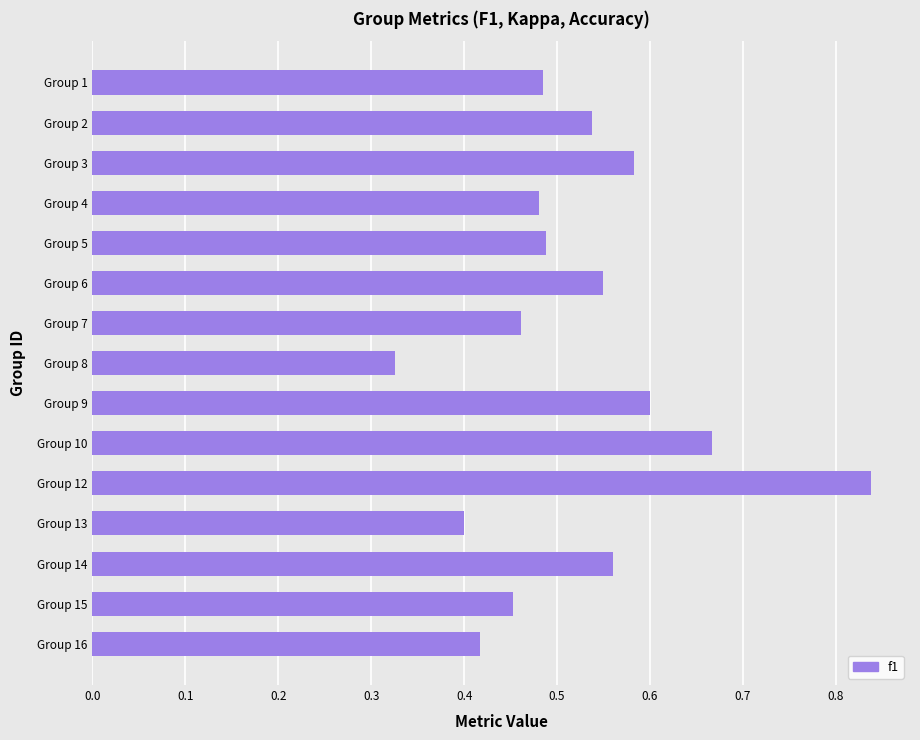

At which label is the value closest to 0?

Group 8